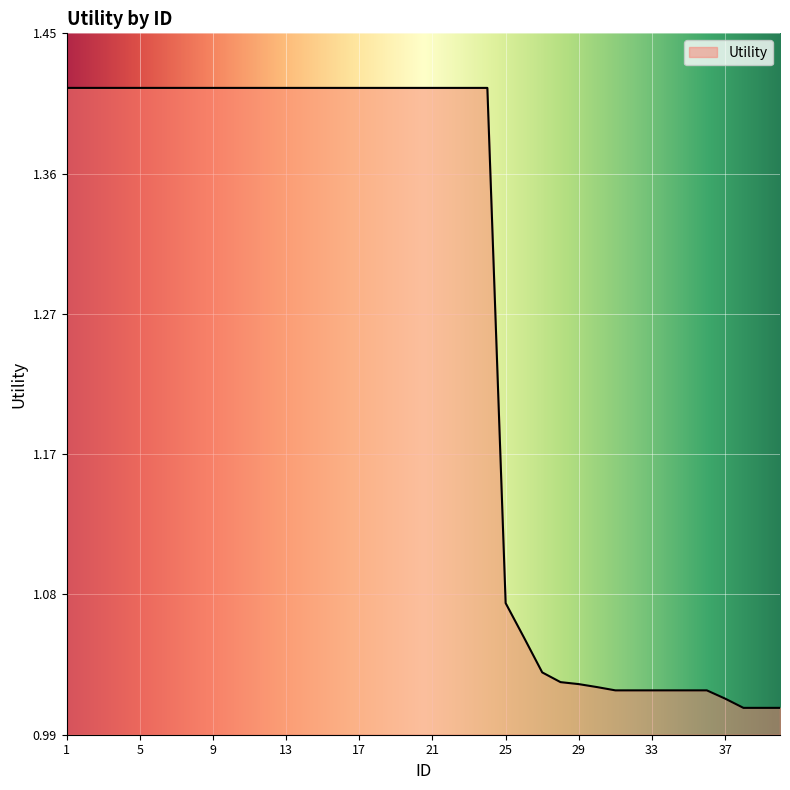

What is the difference between the maximum and minimum values?

0.4